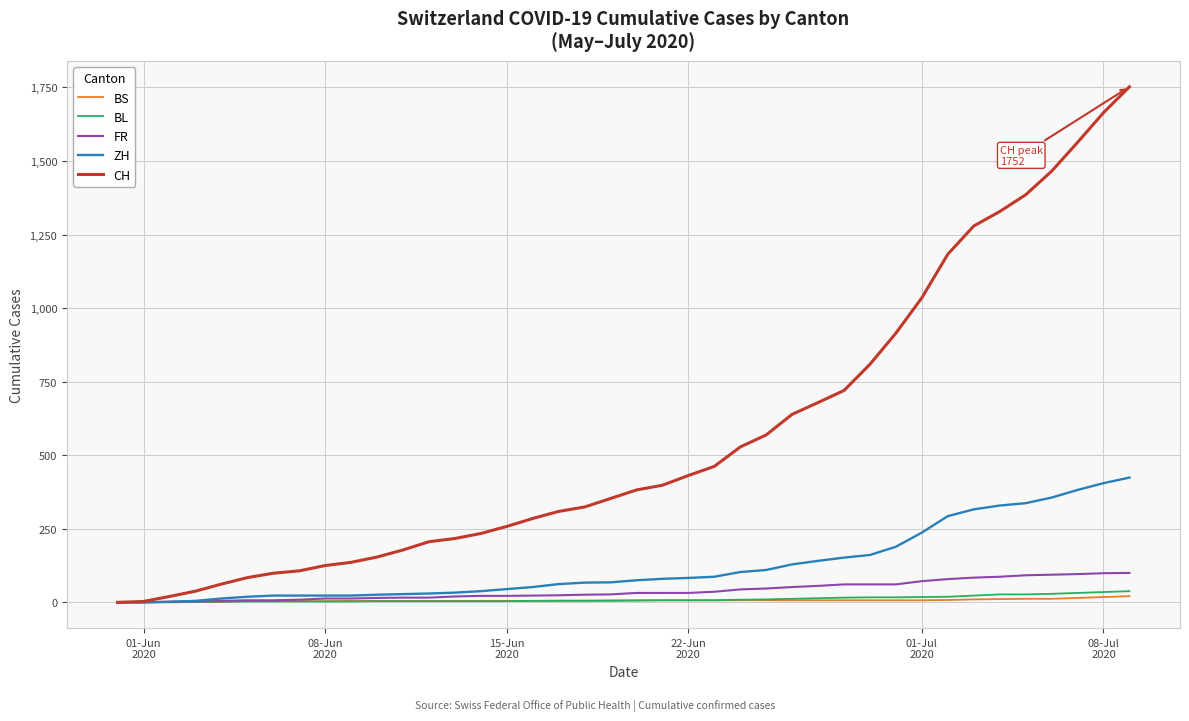

Which series has the widest spread of values?

CH